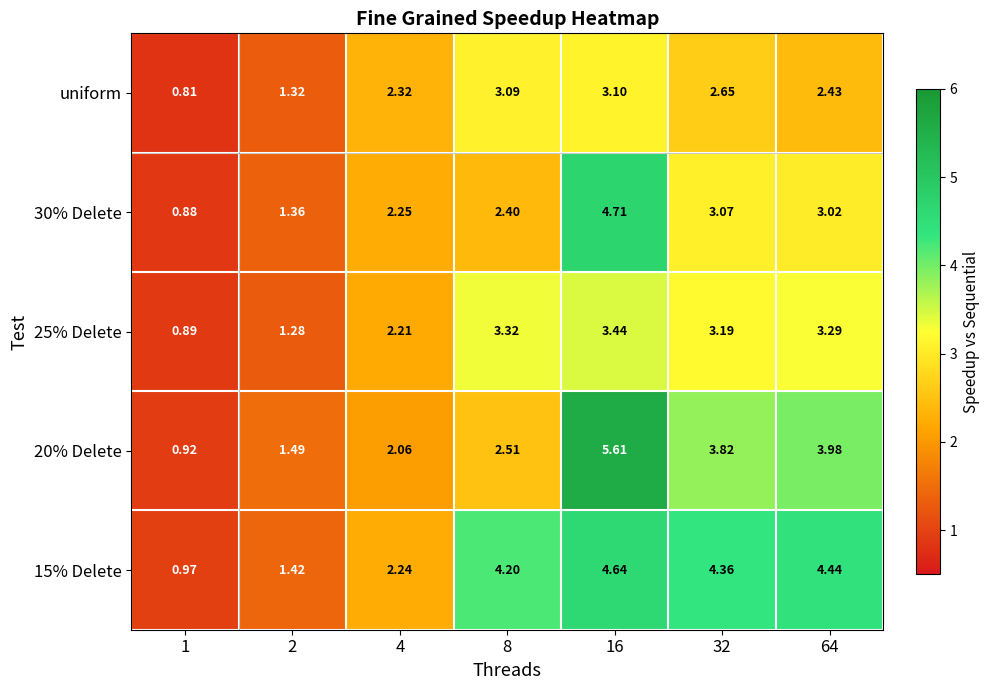

Is the value of 15% Delete at 4 greater than the value of 30% Delete at 32?

No